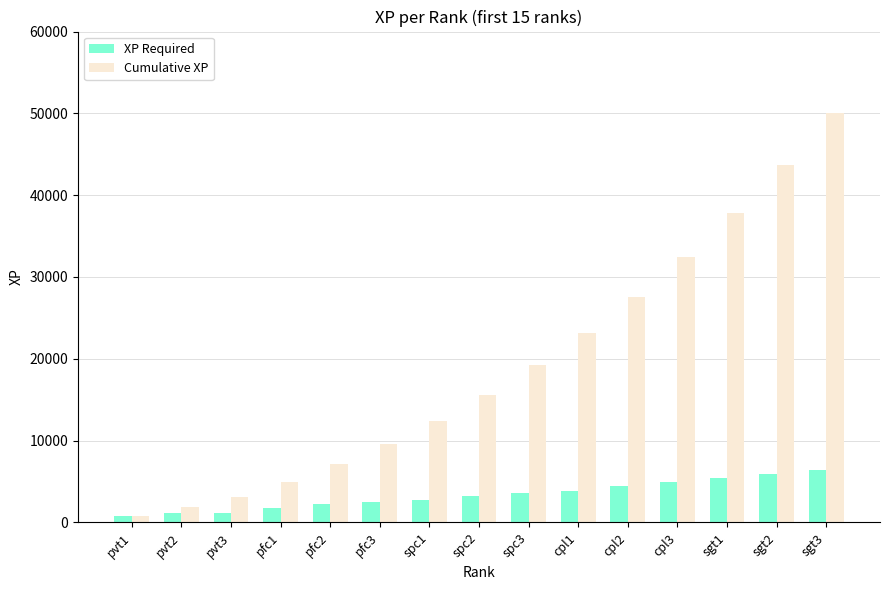

What are all the series names shown in the legend?

XP Required, Cumulative XP